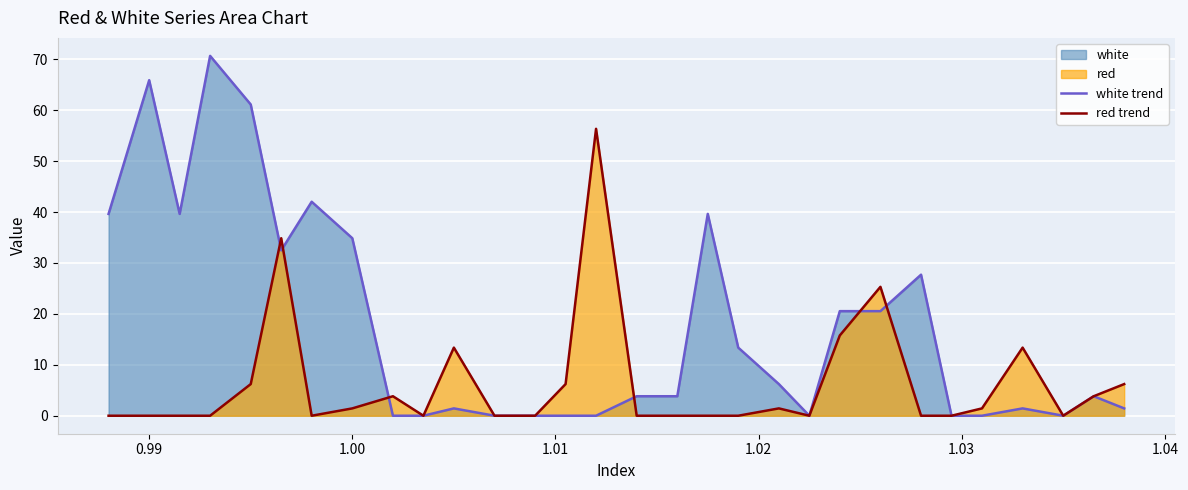

Which series has the largest total across all categories?

white trend